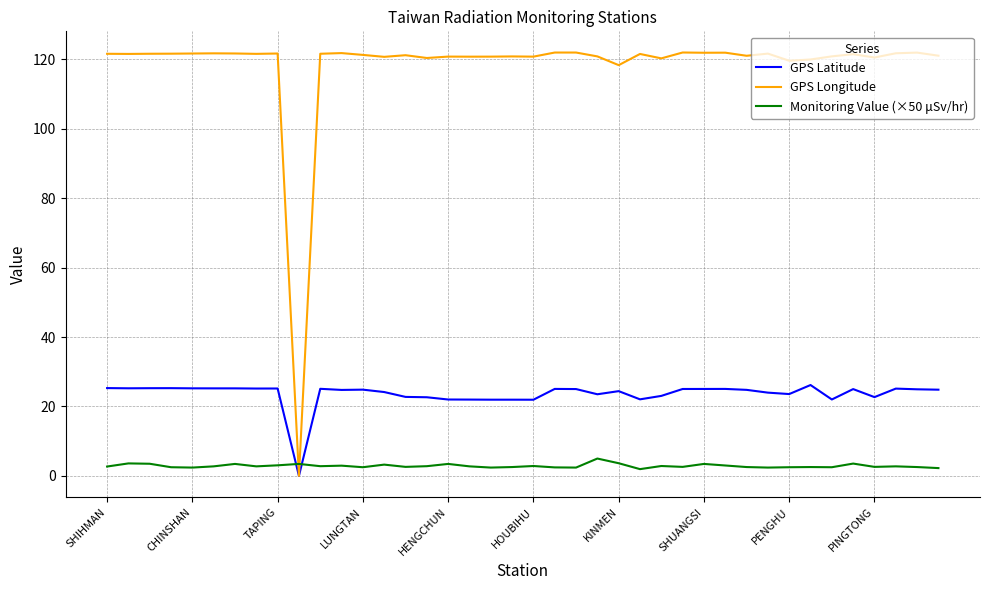

Rank the series by their maximum value, from highest to lowest.

GPS Longitude, GPS Latitude, Monitoring Value (×50 μSv/hr)